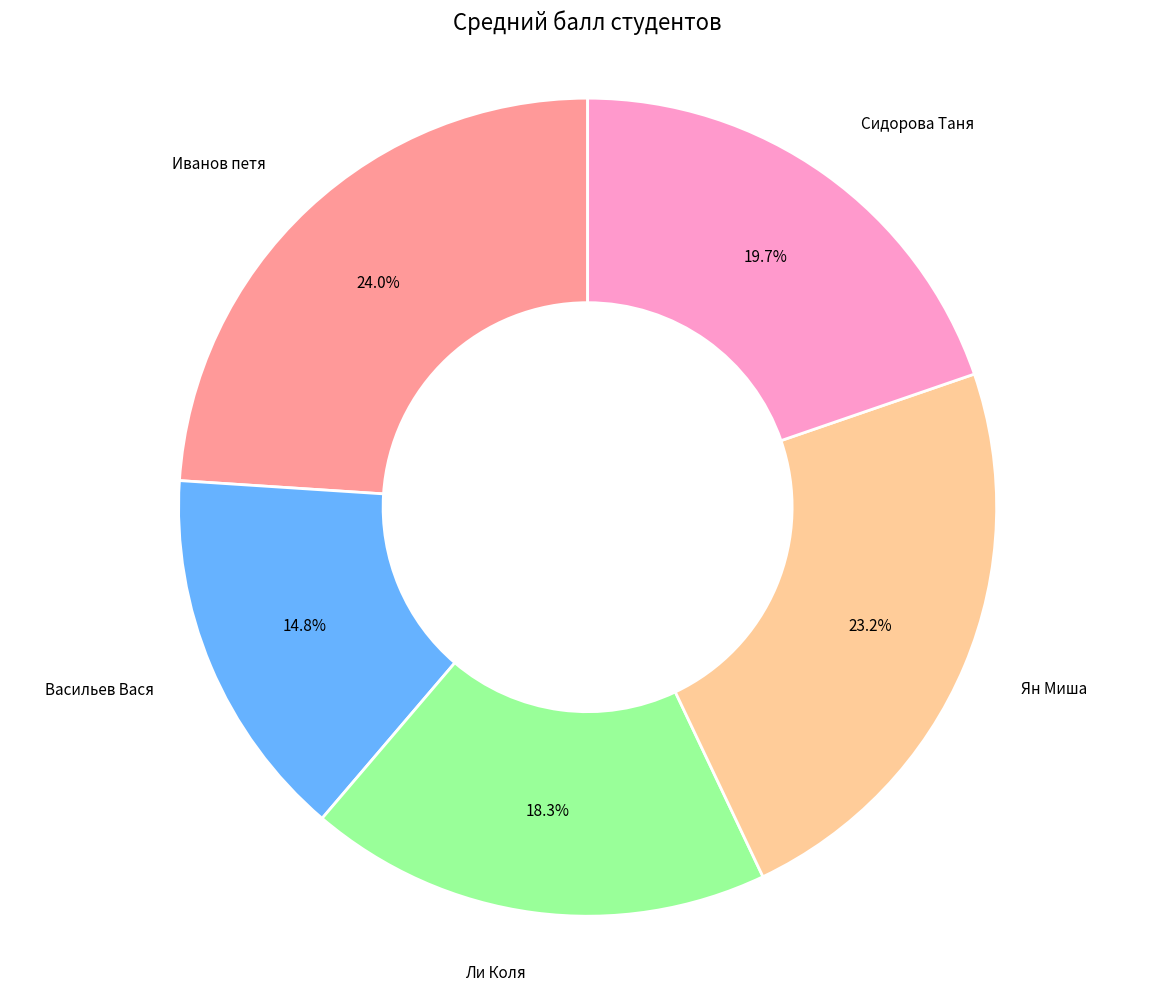

Does any single category account for the majority?

No